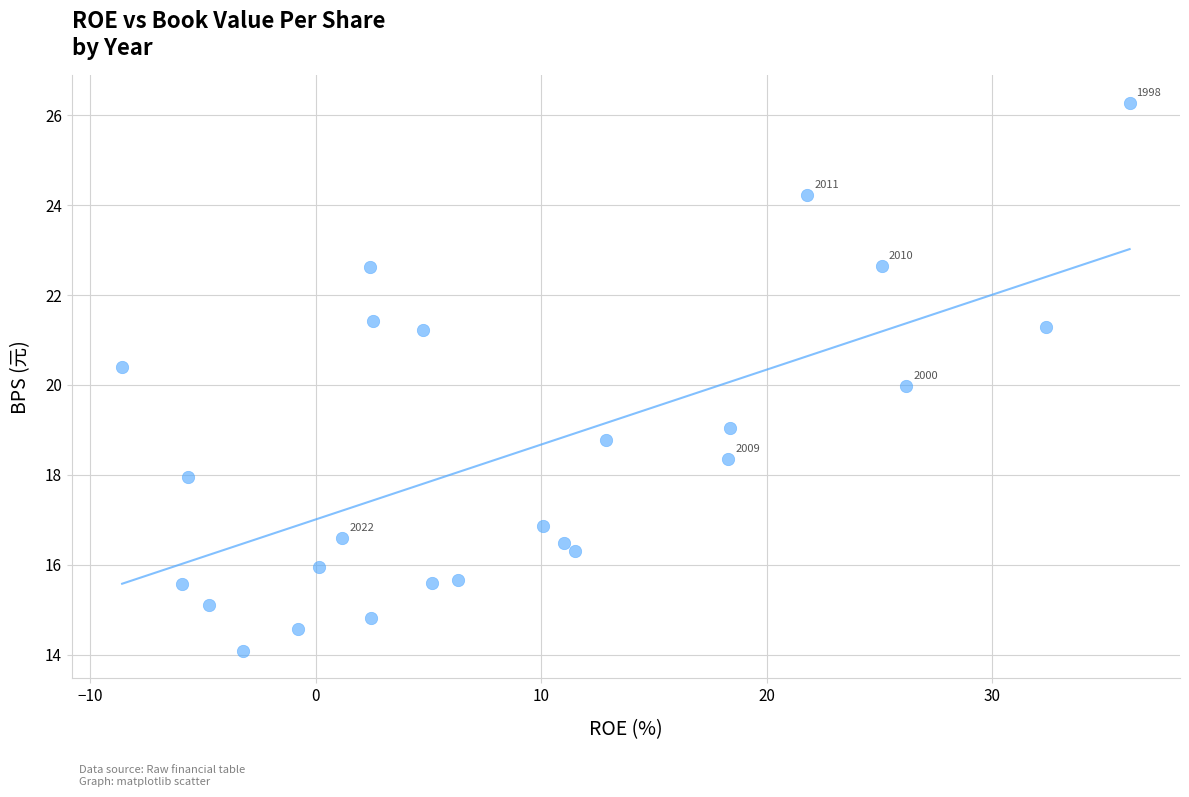

What is the range of Y values (max minus min)?

12.2